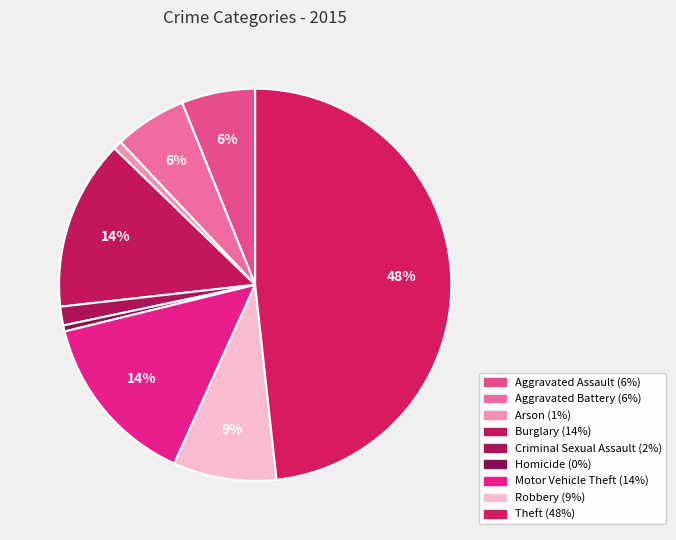

What percentage is the Arson slice, to the nearest percent?

1%